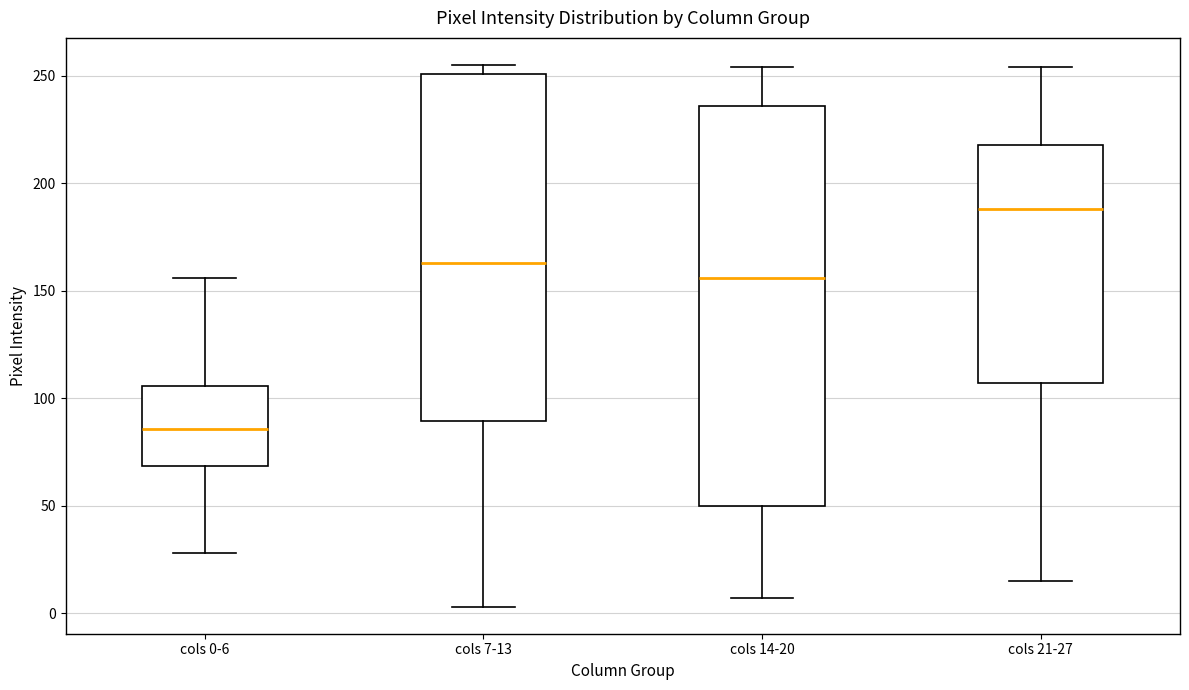

Which box's median line is the highest?

cols 21-27